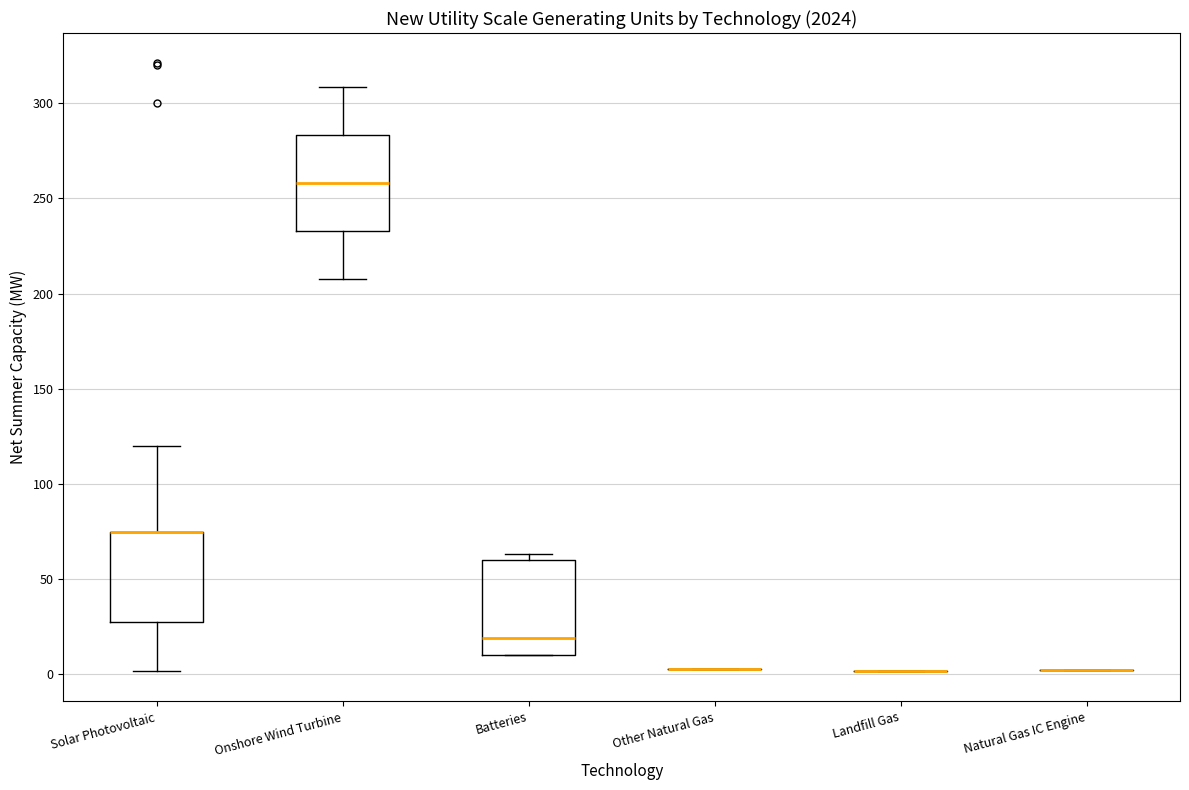

Reading left to right, transcribe this box plot: for each box, give where its median line is, the range the box spans, and where its two whiskers end, as read against the y-axis. The values are not printed on the chart, so give them approximately, as read against the axis.

Solar Photovoltaic: median 75 (drawn on the box's upper edge), box 25 to 75, whiskers 0 to 120
Onshore Wind Turbine: median 260, box 235 to 285, whiskers 210 to 310
Batteries: median 20, box 10 to 60, whiskers 10 to 65
Other Natural Gas: box collapsed to a line at 5, whiskers 5 to 5
Landfill Gas: box collapsed to a line at 0, whiskers 0 to 0
Natural Gas IC Engine: box collapsed to a line at 0, whiskers 0 to 0